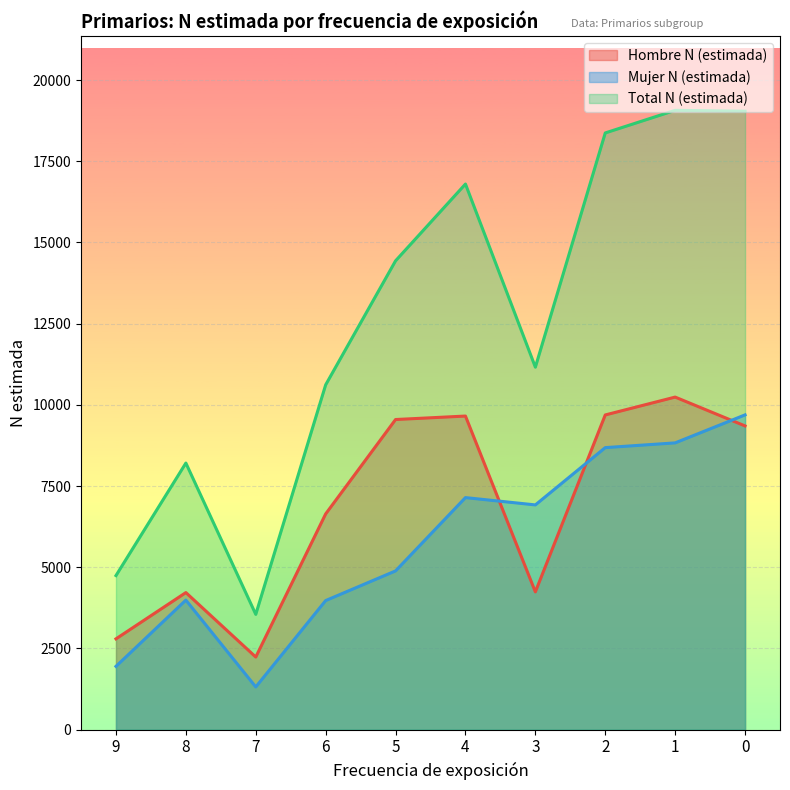

List the series in order of their peak value, highest first.

Total N (estimada), Hombre N (estimada), Mujer N (estimada)